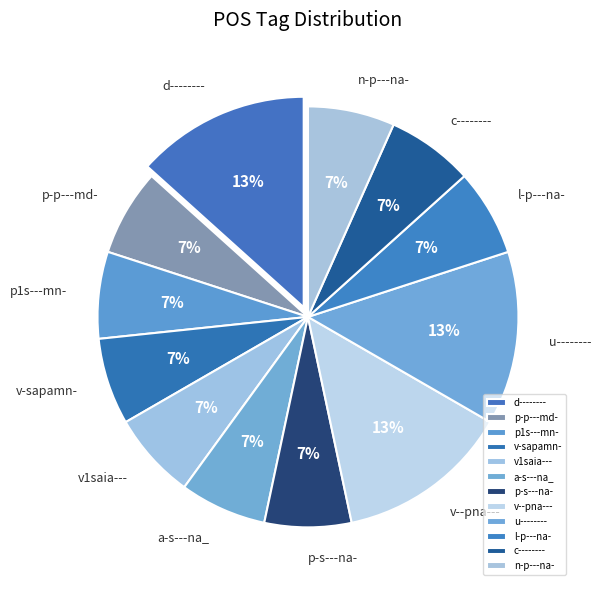

Approximately how many times larger is the value at p-s---na- compared to v-sapamn-?

1.0